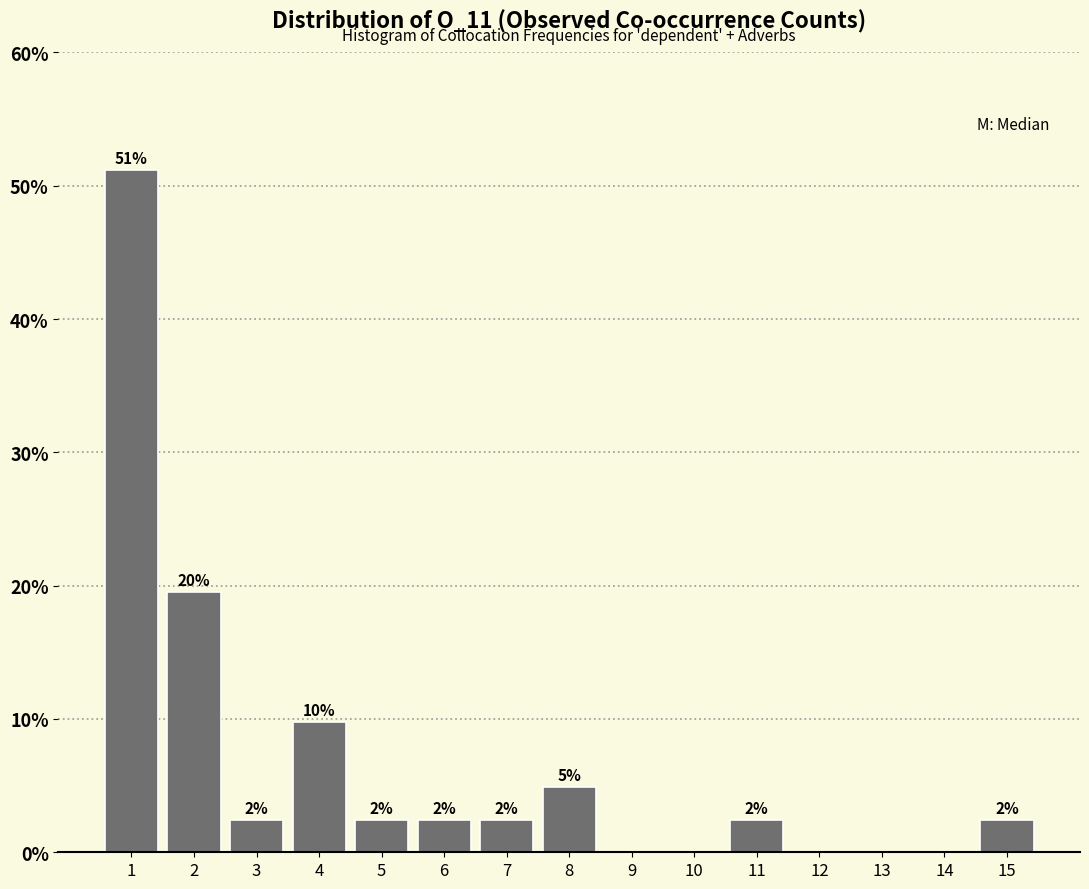

Are the bars horizontal?

No